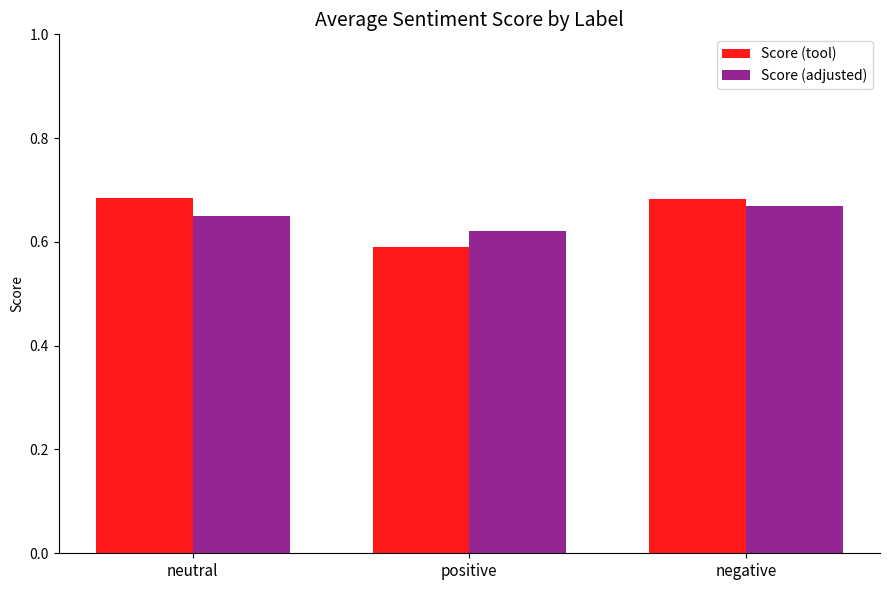

Is it true that Score (adjusted) equals 0.6 at positive?

True